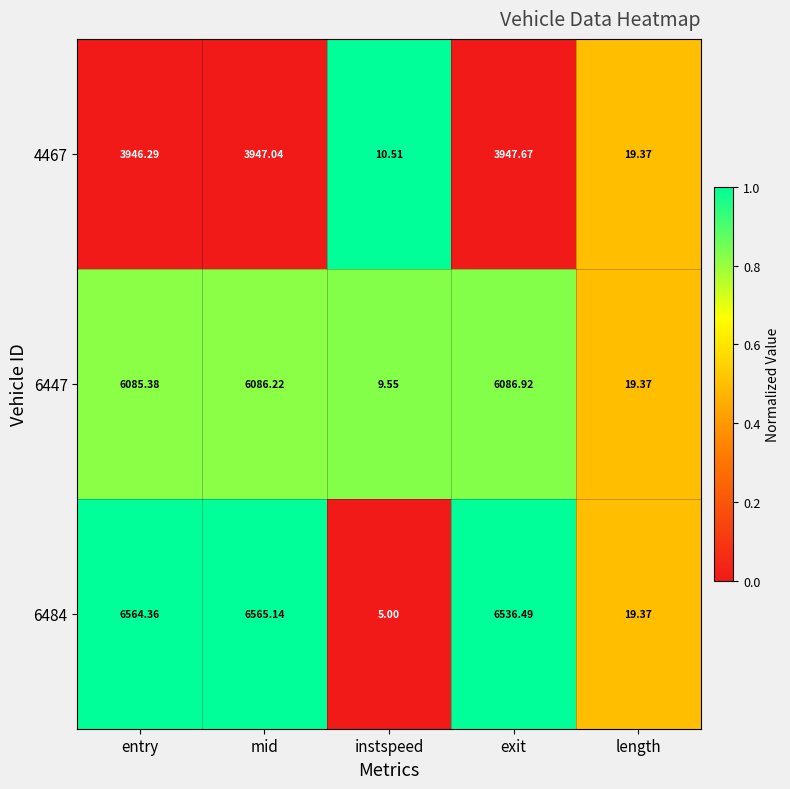

At which category is the sum across all series the highest?

mid